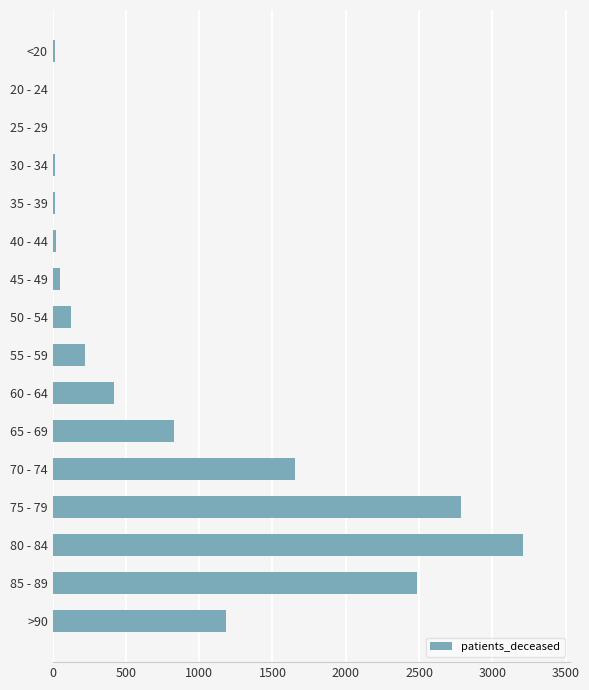

Where is the data nearest to the value 1607?

70 - 74